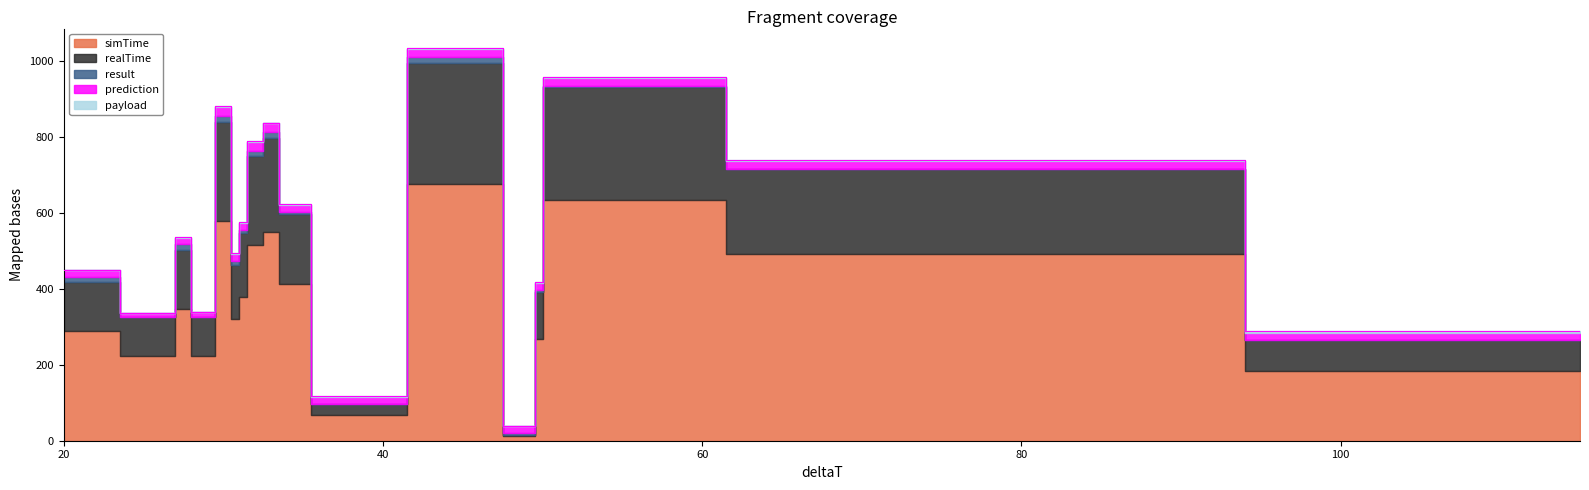

At which category is the sum across all series the highest?

46